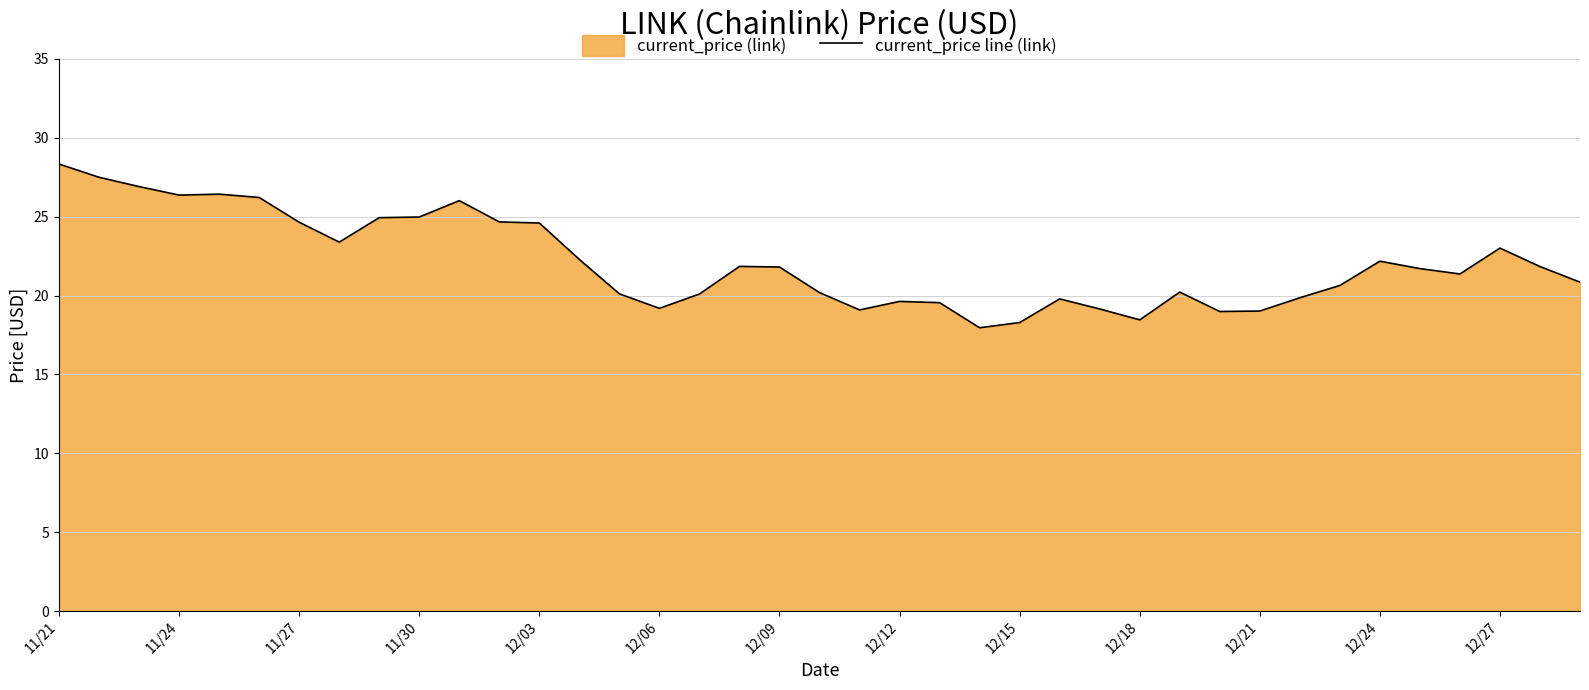

True or false: there are more than 1 points higher than both neighbors.

True